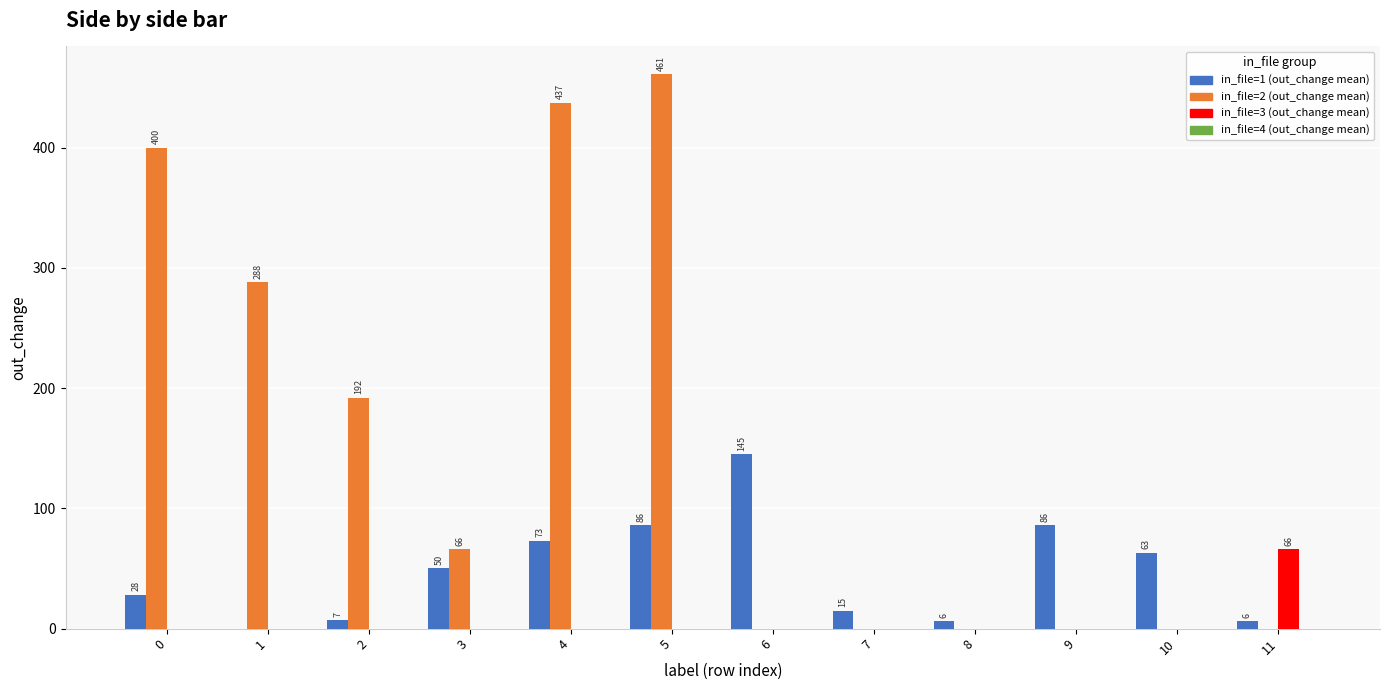

Between 1 and 2, which series saw the biggest shift?

in_file=2 (out_change mean)